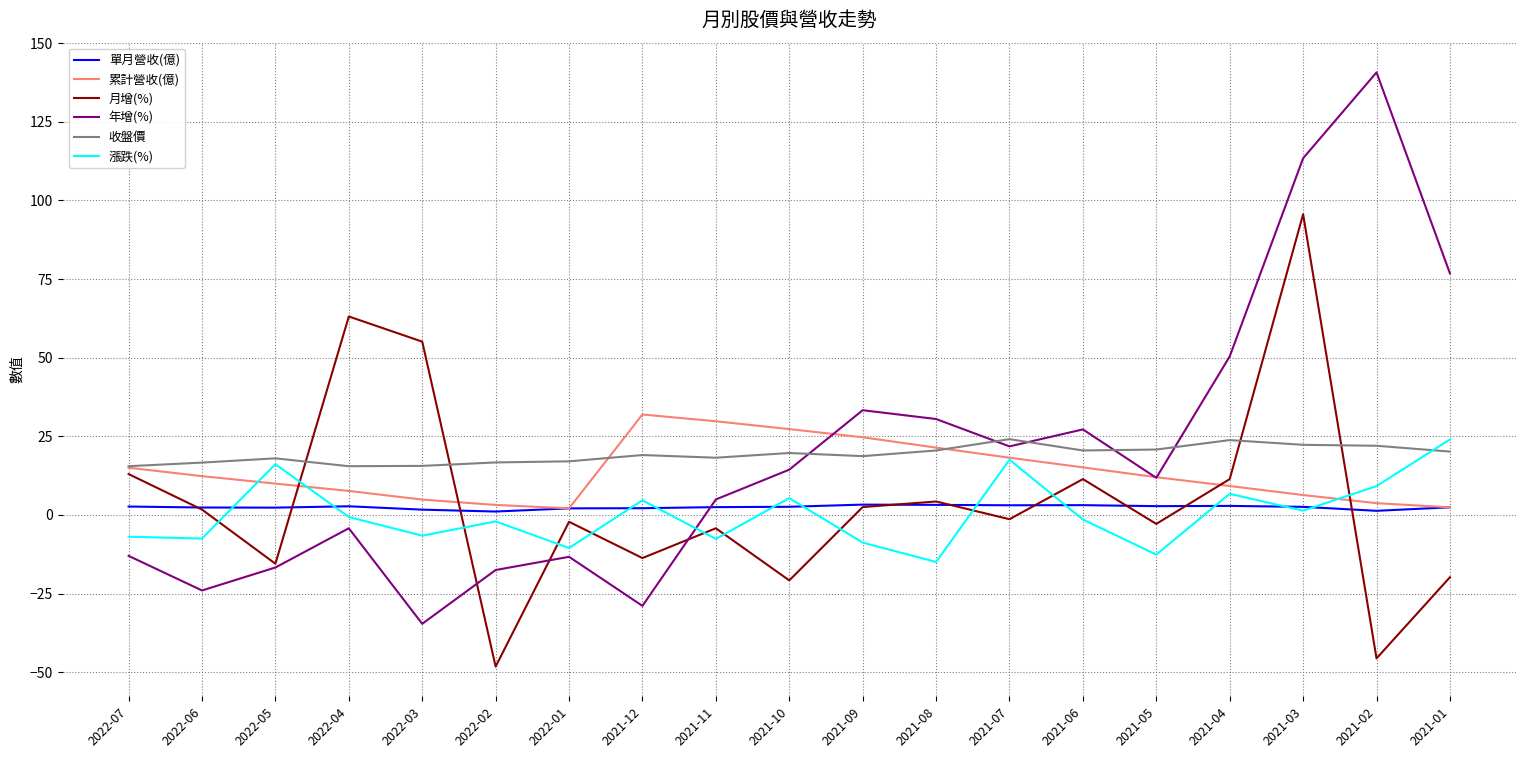

What position from the left is 2022-01?

7